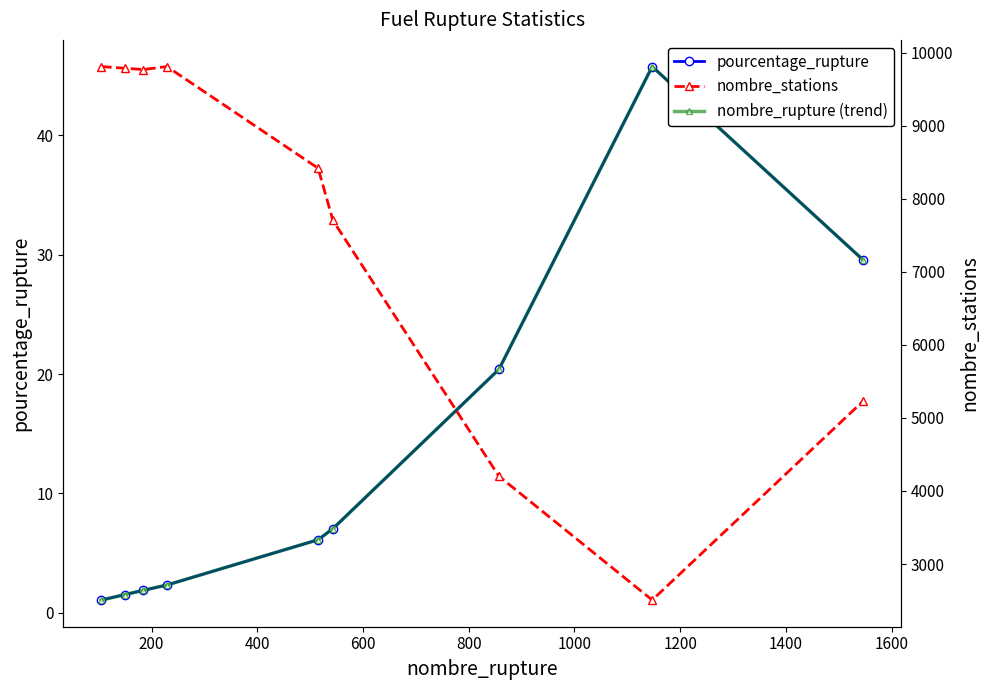

True or false: pourcentage_rupture and nombre_stations intersect in this chart.

False